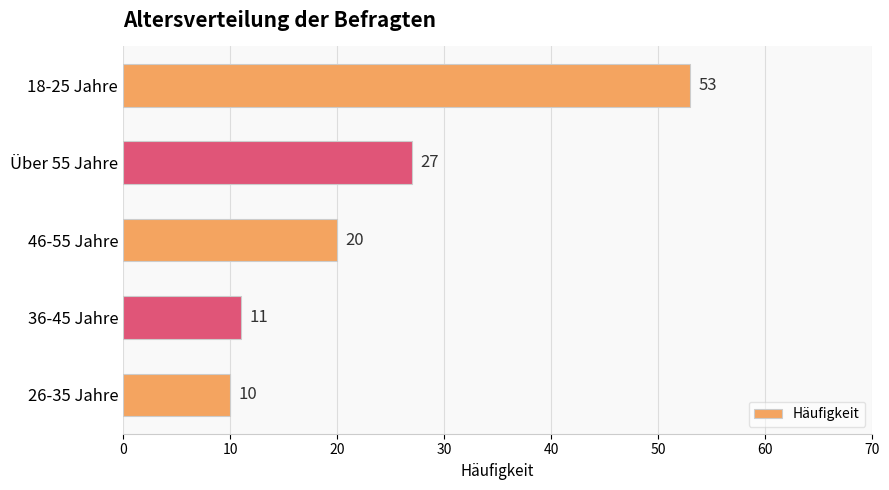

What is the label of the 5th bar from the bottom?

18-25 Jahre